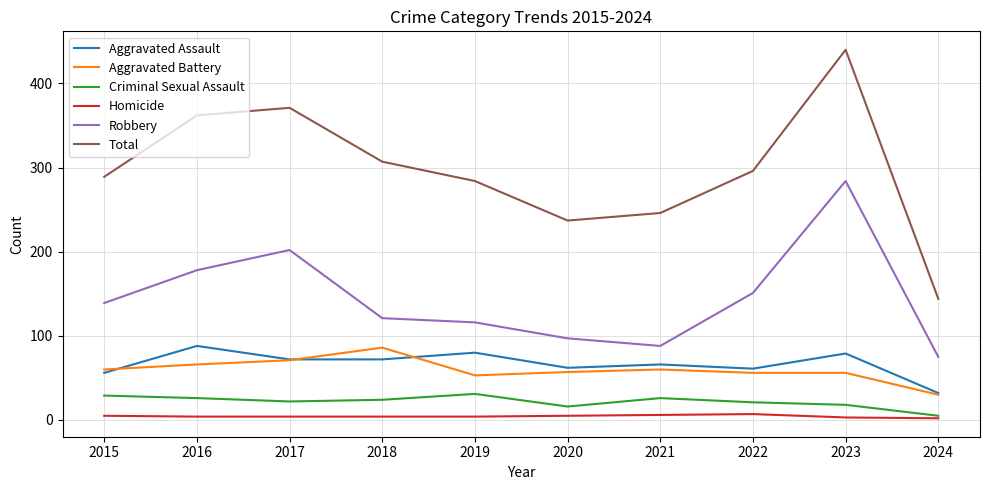

The Homicide series shows 4 at 2019. True or false?

True